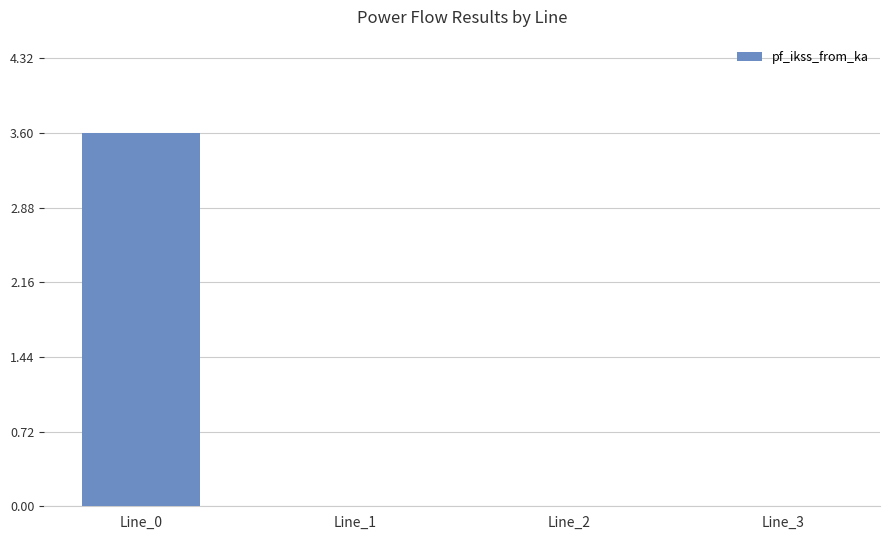

Are the bars horizontal?

No